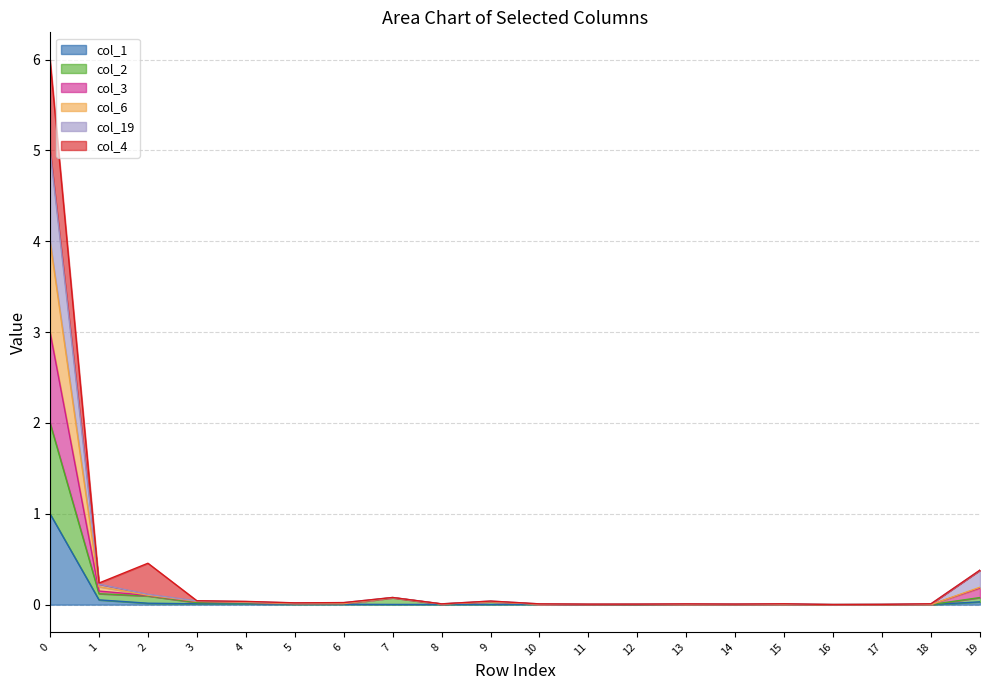

Count the number of categories in the chart.

20